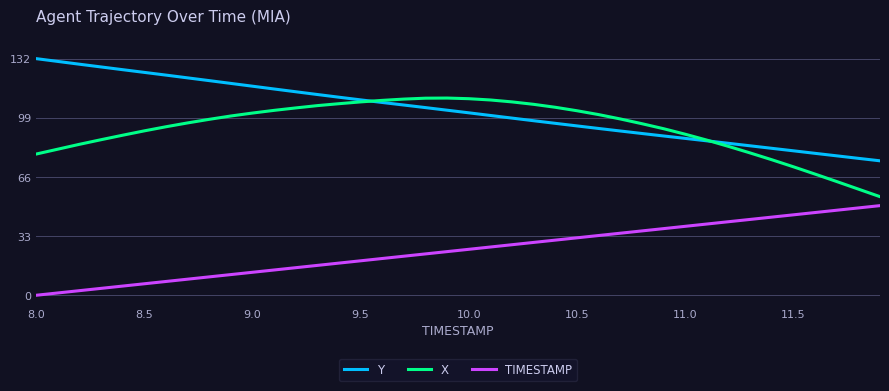

How many lines are shown in the chart?

3